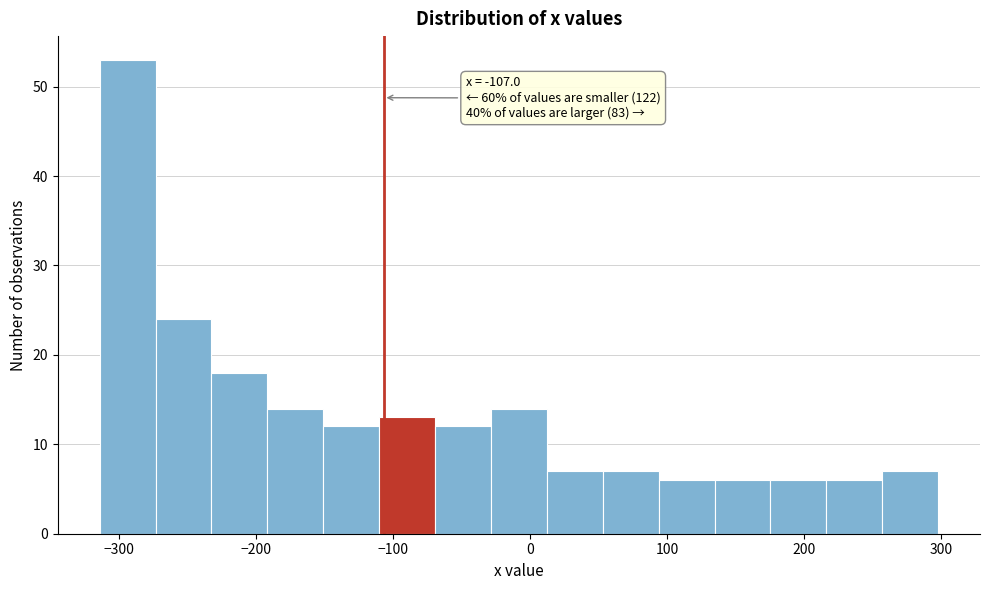

Which range on the x-axis has the tallest bar?

-310 to -270